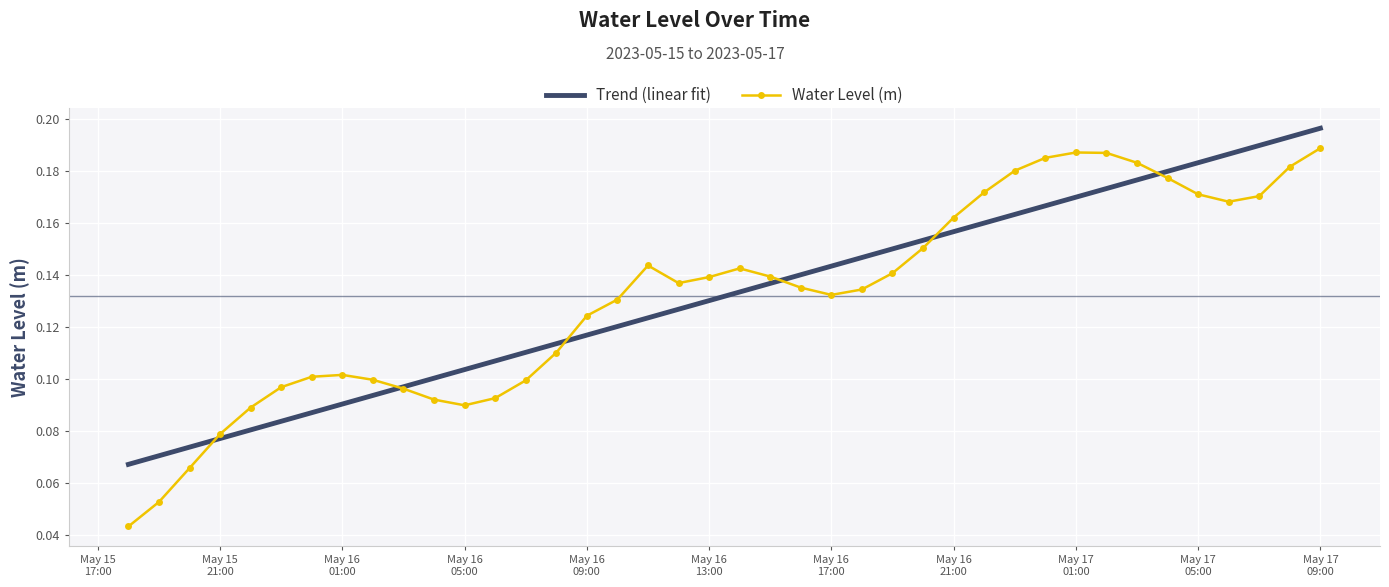

Rank the series by their maximum value, from highest to lowest.

Trend (linear fit), Water Level (m)